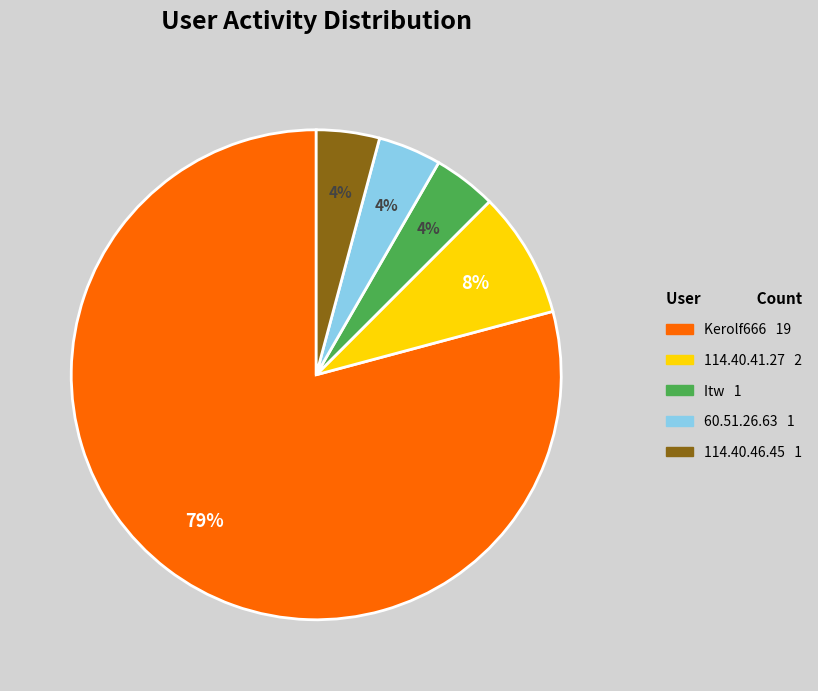

Is it true that Kerolf666 is 90% of the pie?

False